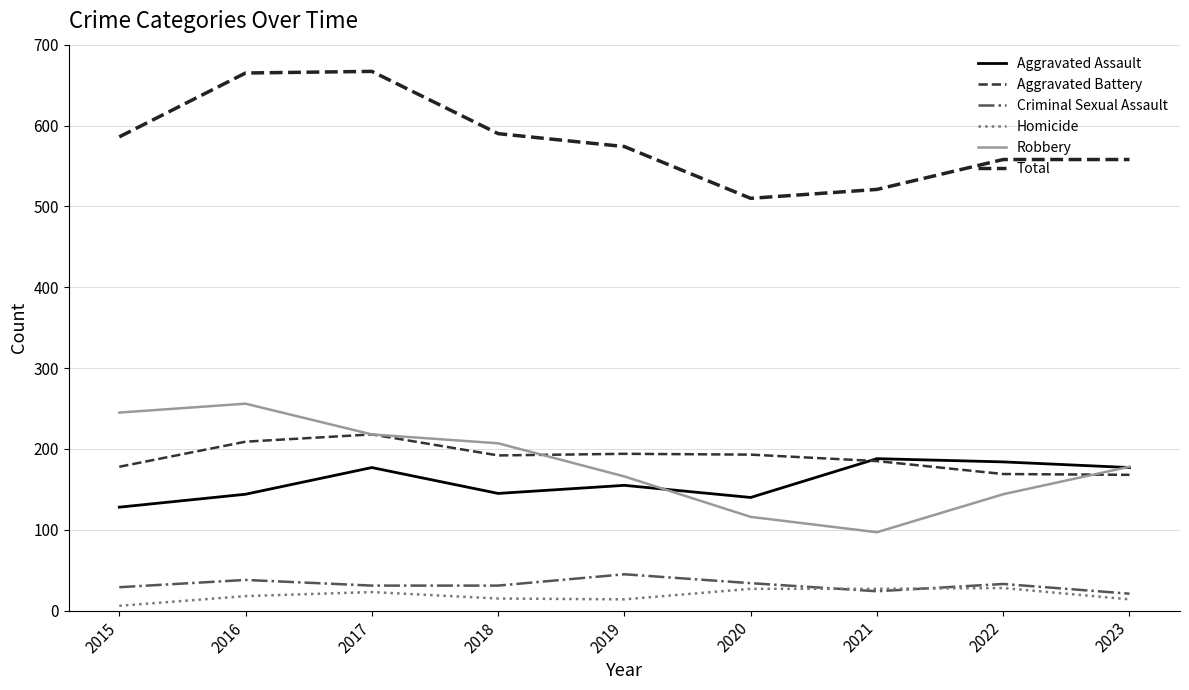

What is the difference between the Aggravated Assault values at 2019 and 2021?

33